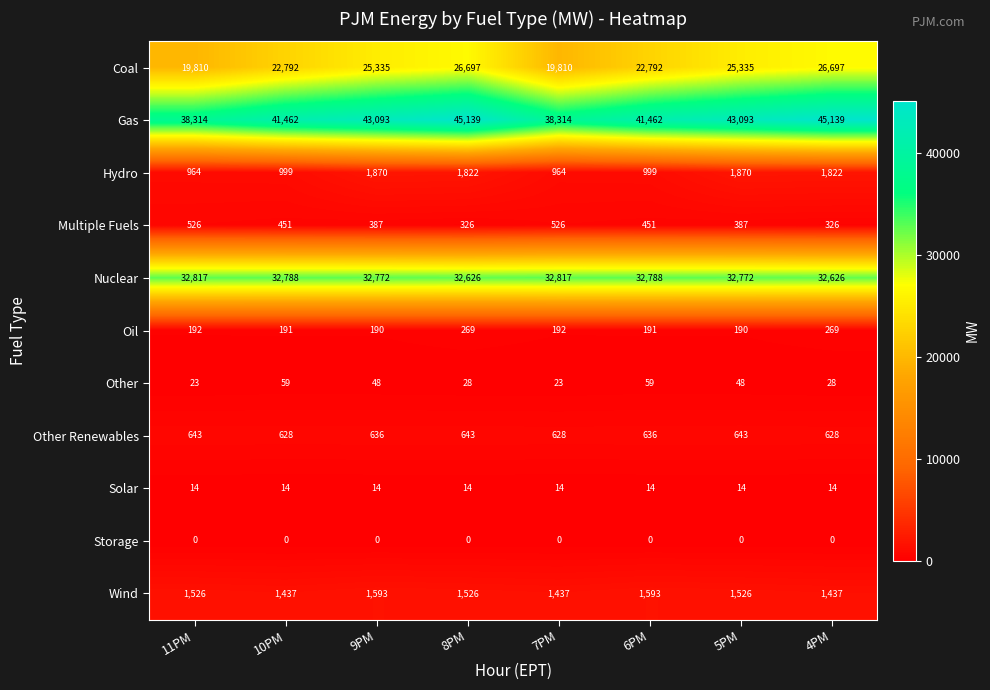

What is the spread (max minus min) of values at 4PM?

45139